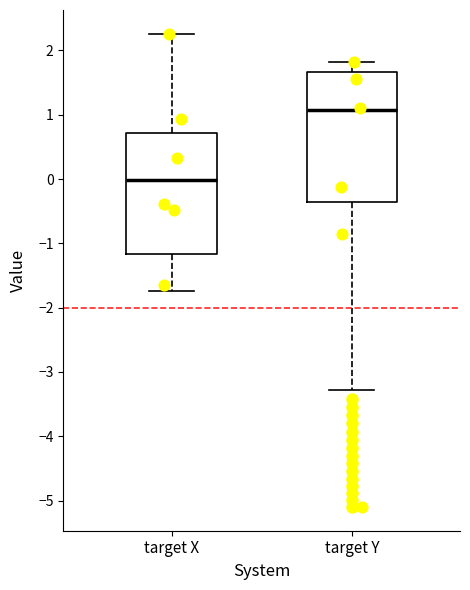

Where is the lower edge of the box for target Y on the y-axis? The values are not printed on the chart, so give them approximately, as read against the axis.

-0.4